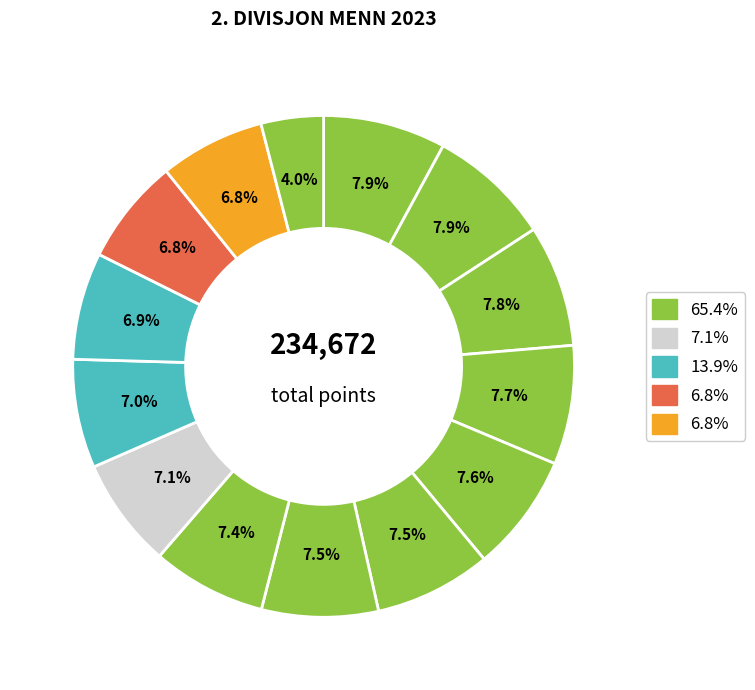

How many slices are in this pie chart?

14